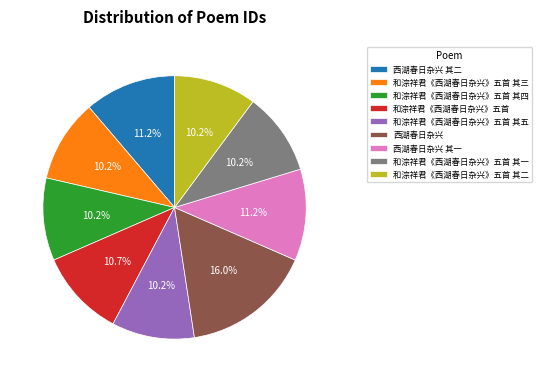

To the nearest percent, what is the difference between the largest and smallest slice percentages?

6%